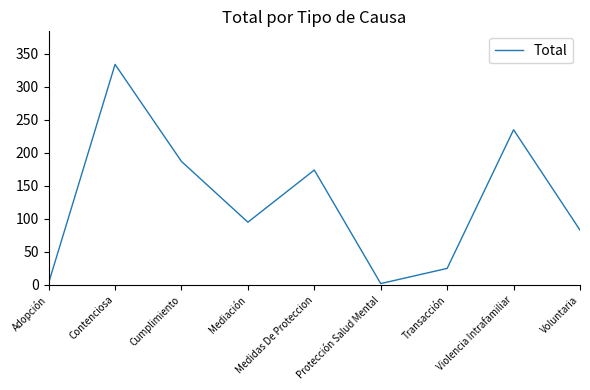

At which label does the data first exceed 95?

Contenciosa